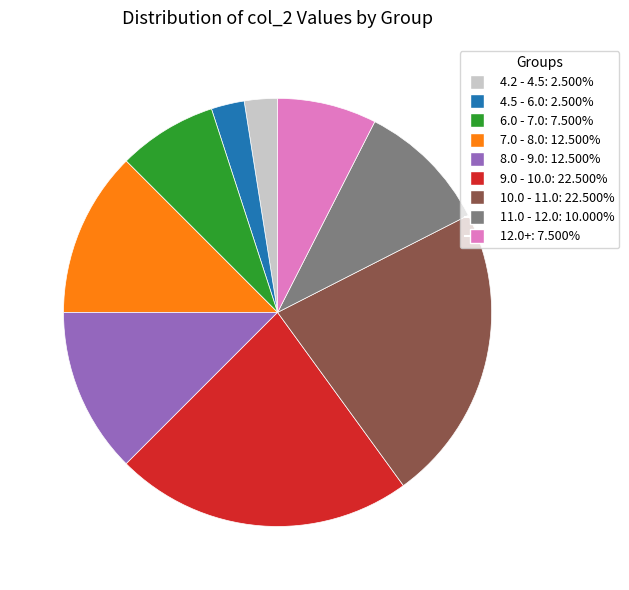

Do 7.0 - 8.0: 12.500% and 11.0 - 12.0: 10.000% together represent more than half of the pie?

No